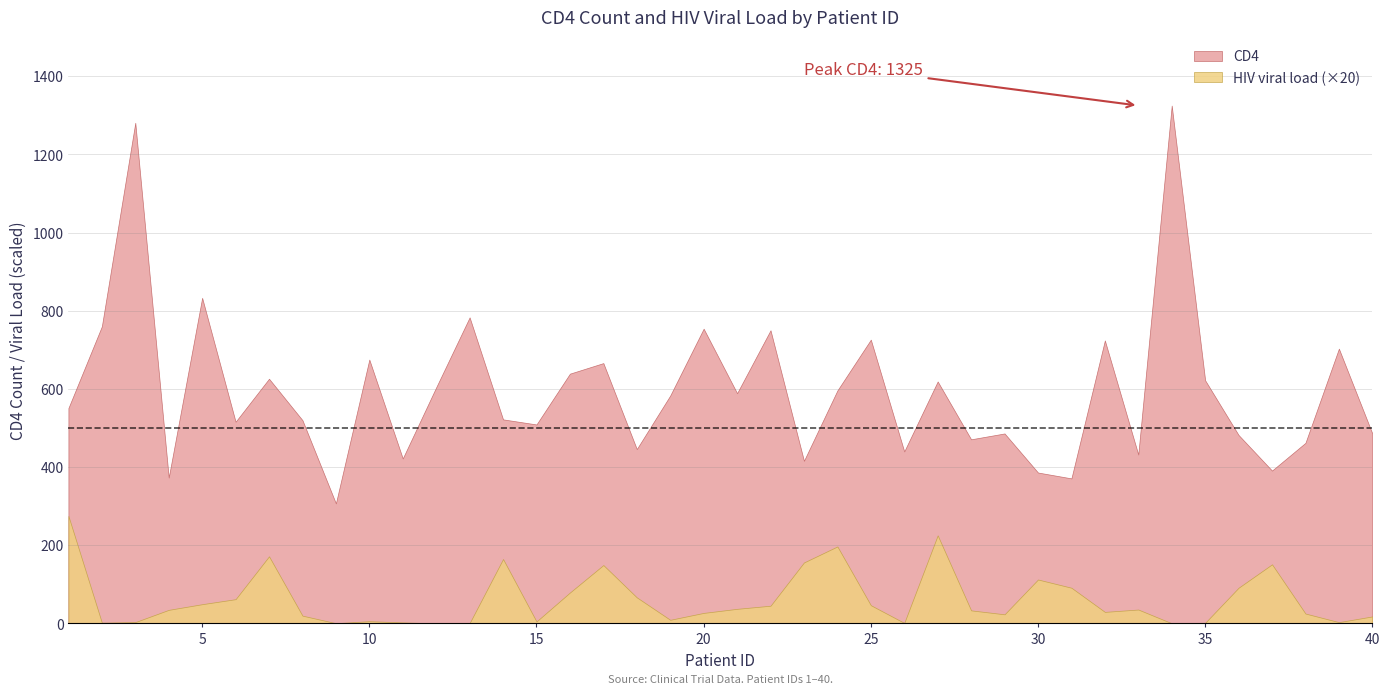

True or false: HIV viral load (scaled) and CD4 intersect in this chart.

False